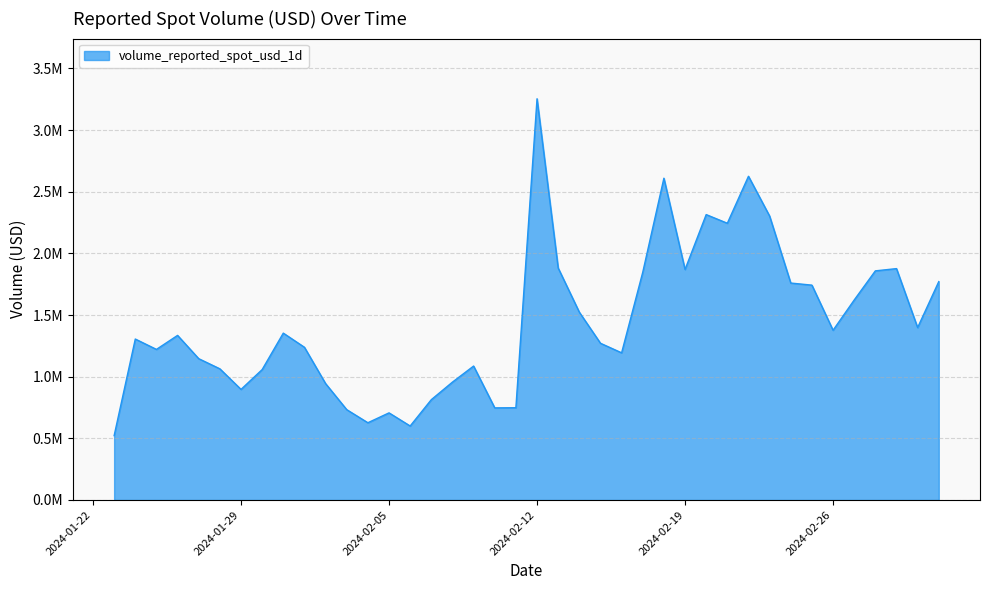

What is the smallest value displayed?

522108.0